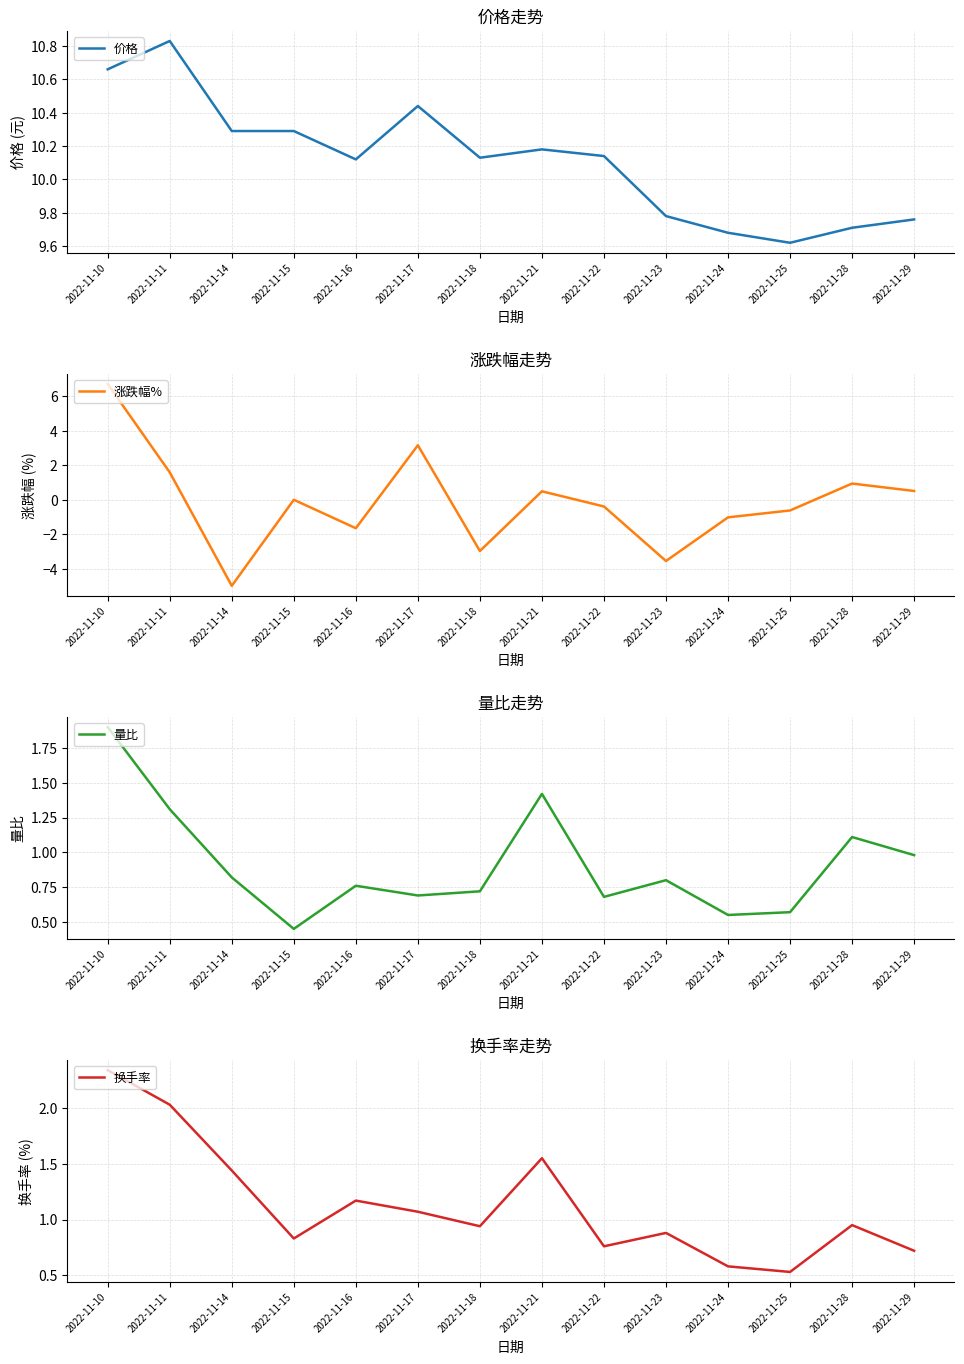

What is the lowest value of the 换手率 series?

0.5